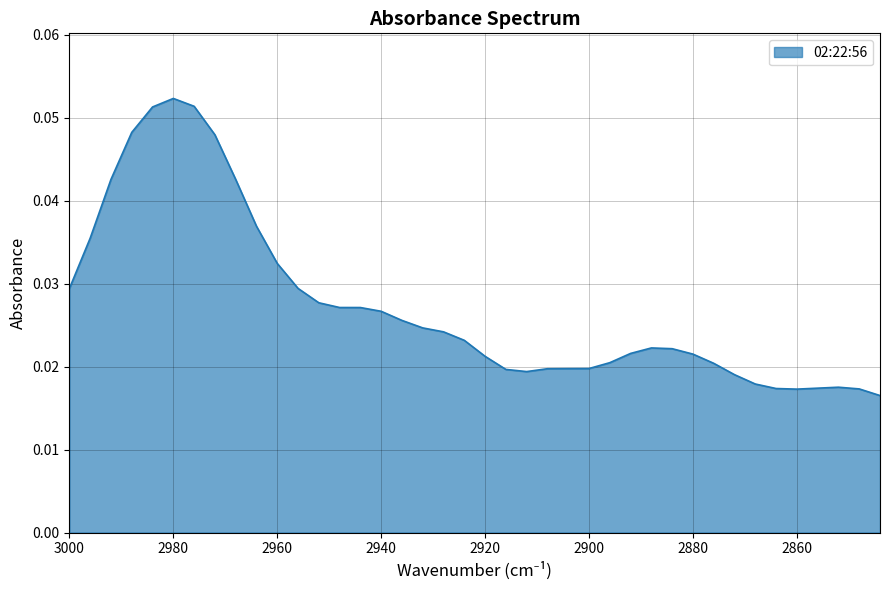

Which has a higher value, 2864 or 2908?

2908